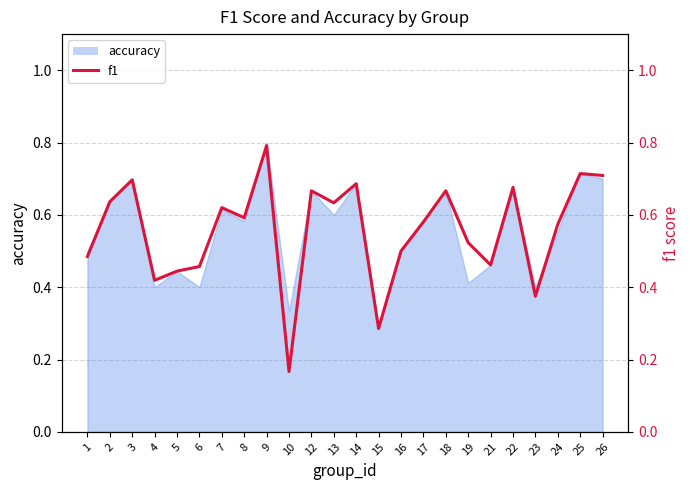

The chart shows a value of 0.6 at 17. True or false?

True